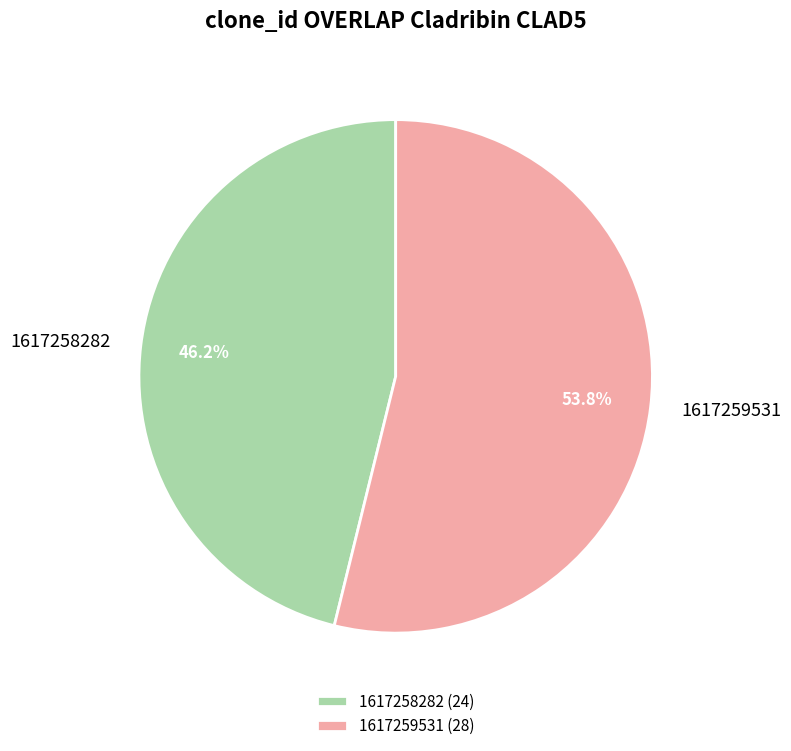

How many segments does this pie chart have?

2